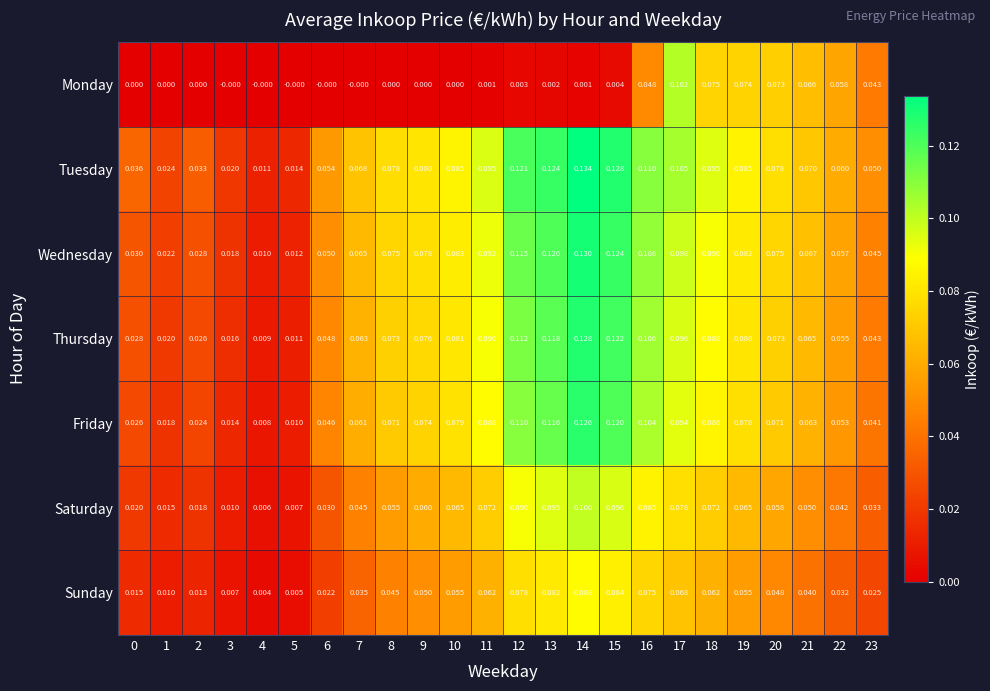

Between 1 and 6, which series saw the biggest shift?

Tuesday